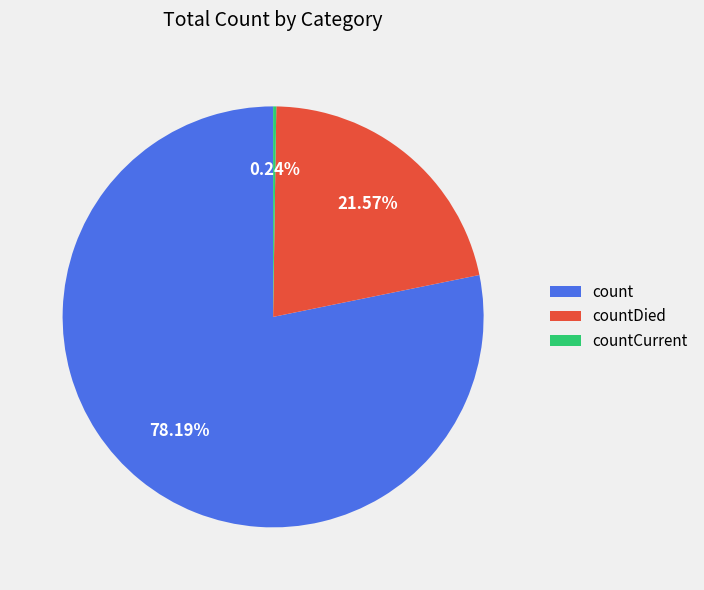

Which slice is the largest?

count